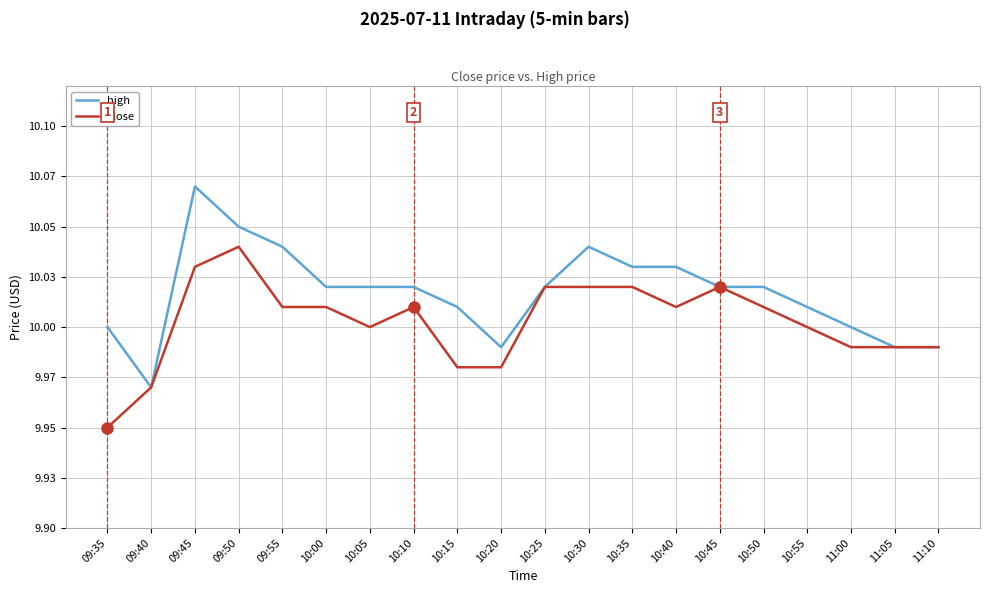

Does the chart display data point markers on the line(s)?

No